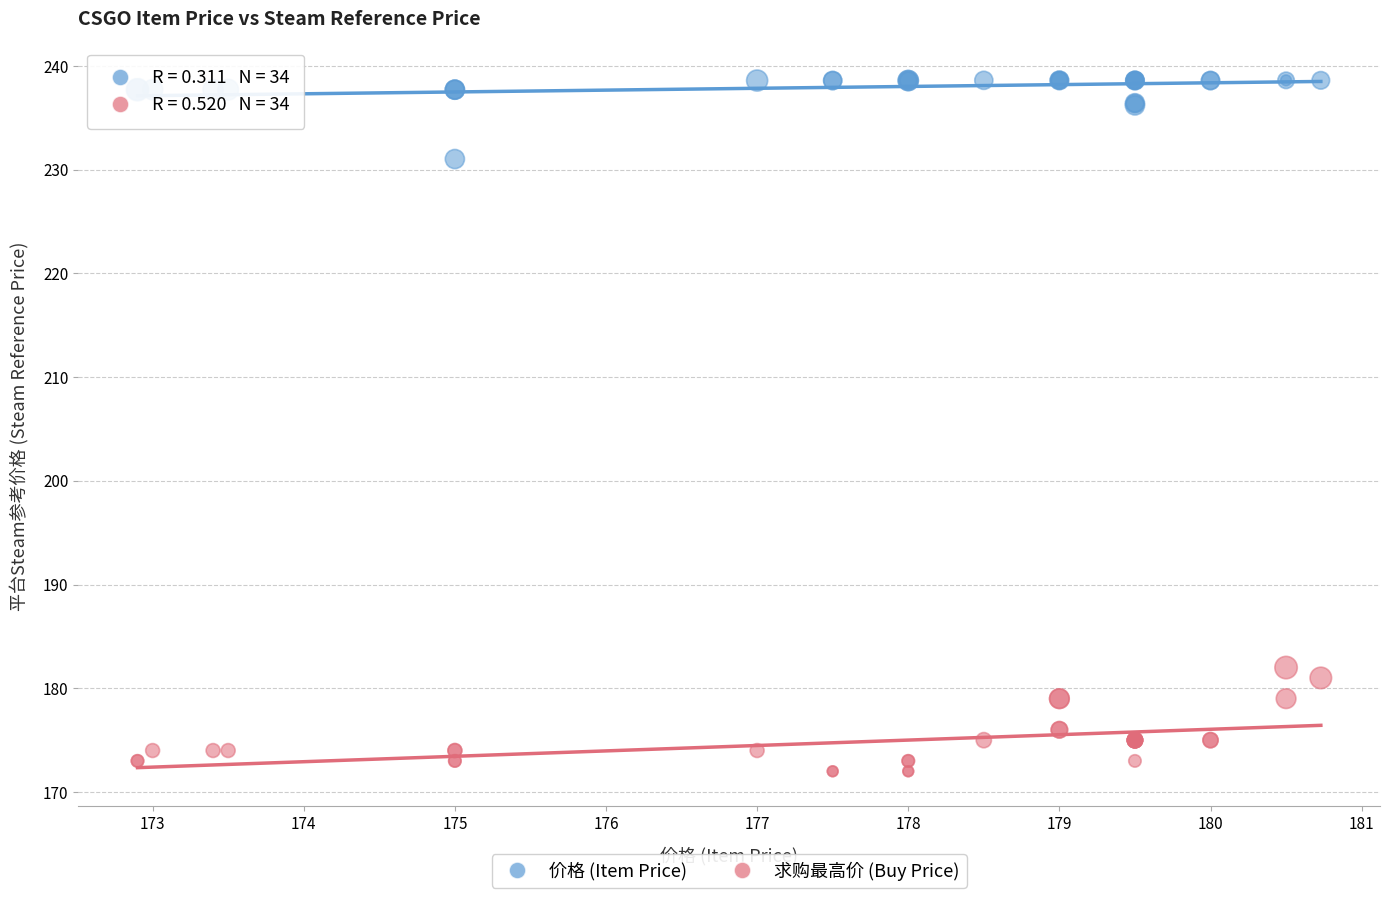

Which series has the largest Y range (max minus min)?

求购最高价 (Buy Price)